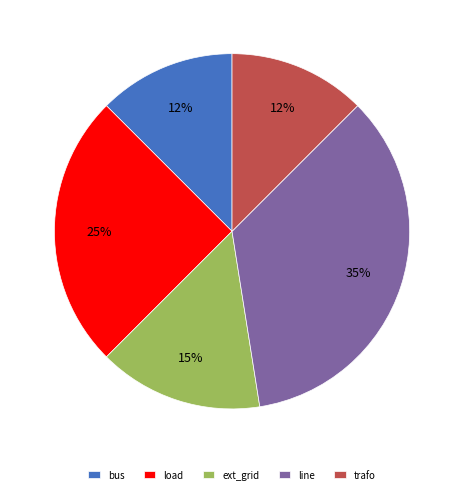

Is it true that load is 25% of the pie?

True